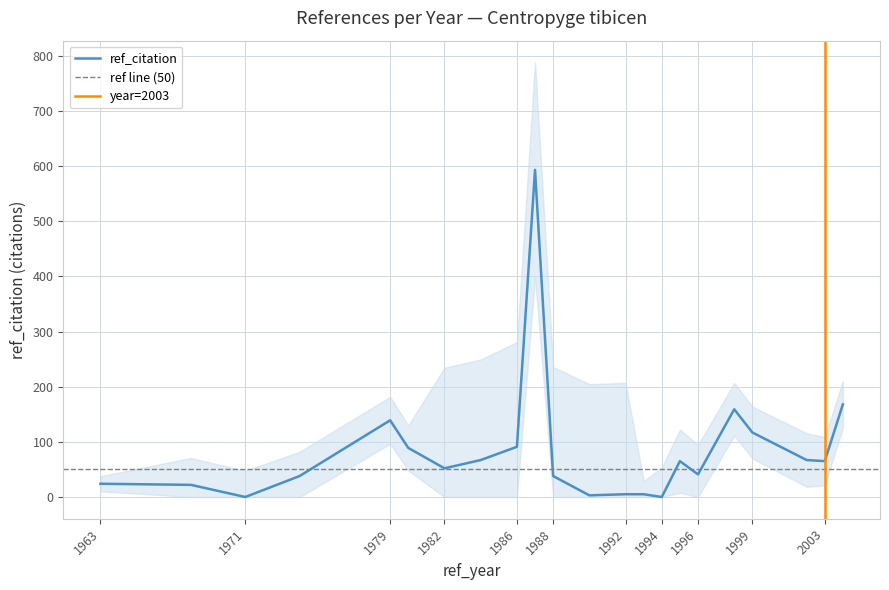

Between 1988 and 1994, which is larger?

1988